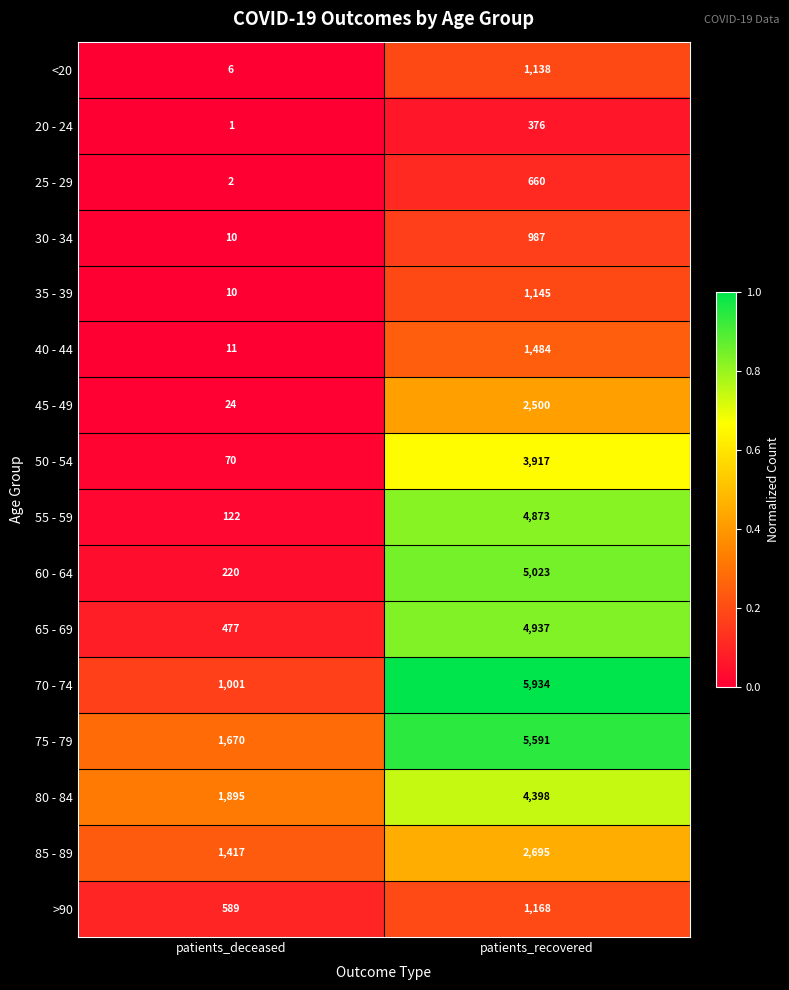

What is the average value of the 70 - 74 series?

3468